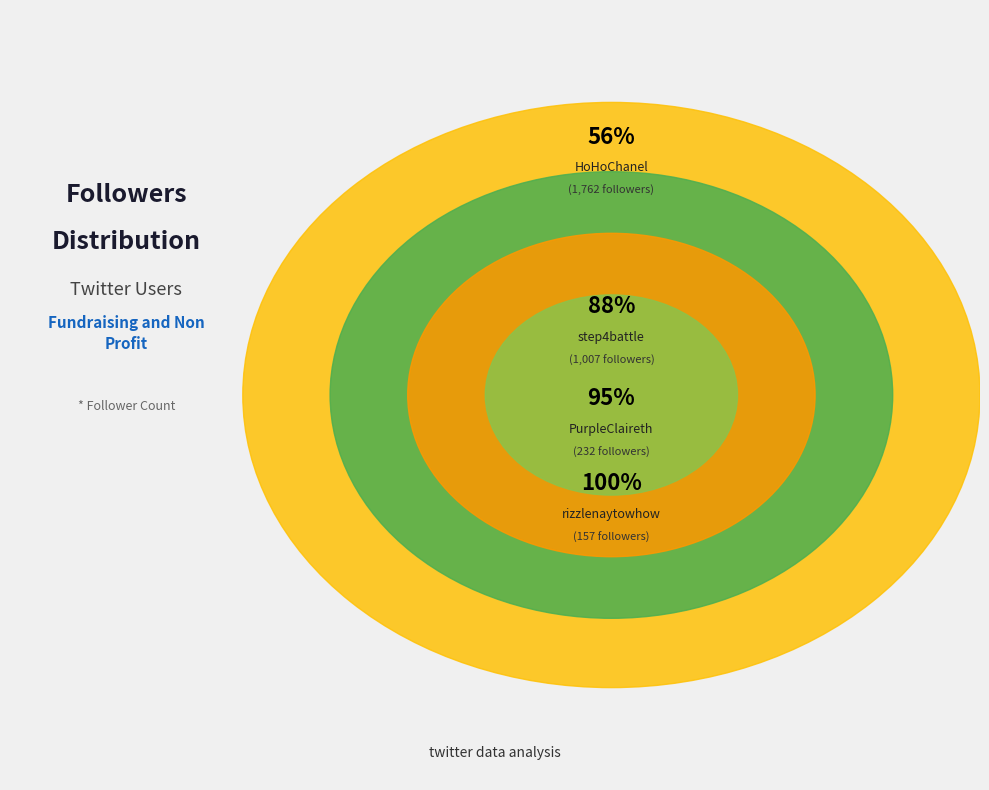

What percentage do step4battle and PurpleClaireth together represent?

39.2%